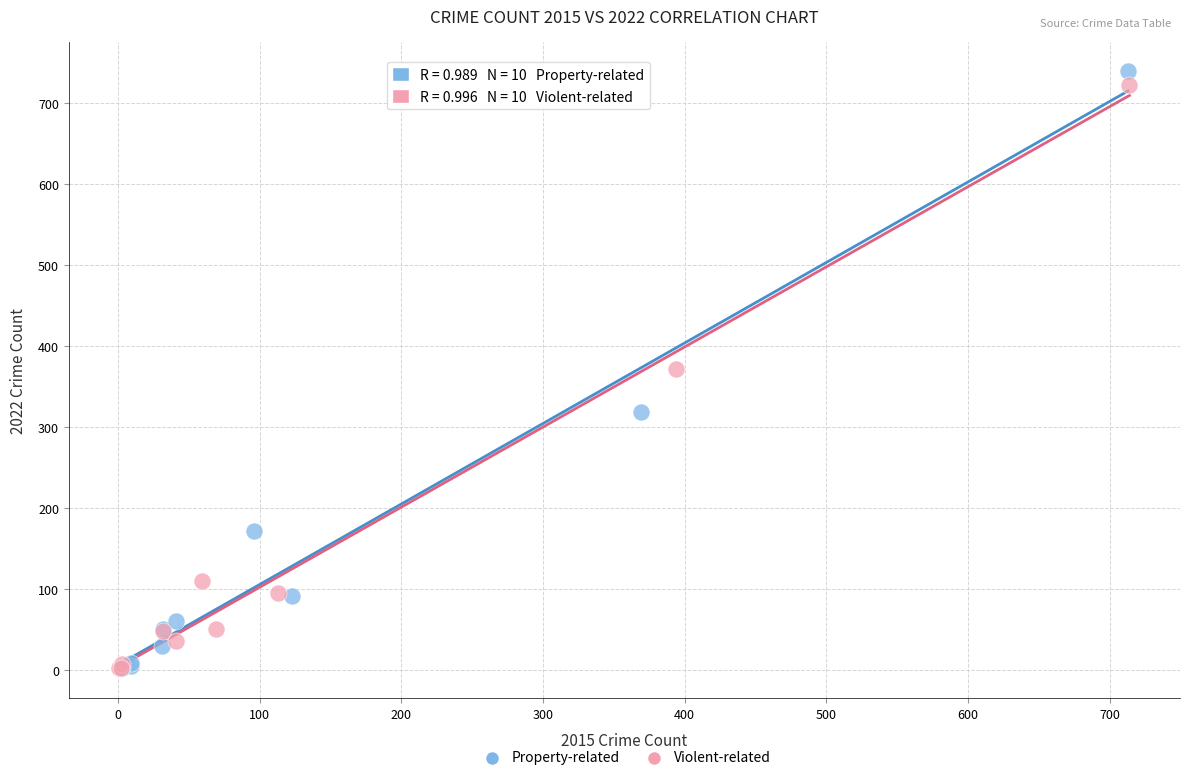

Which series has the widest spread of Y values?

Property-related